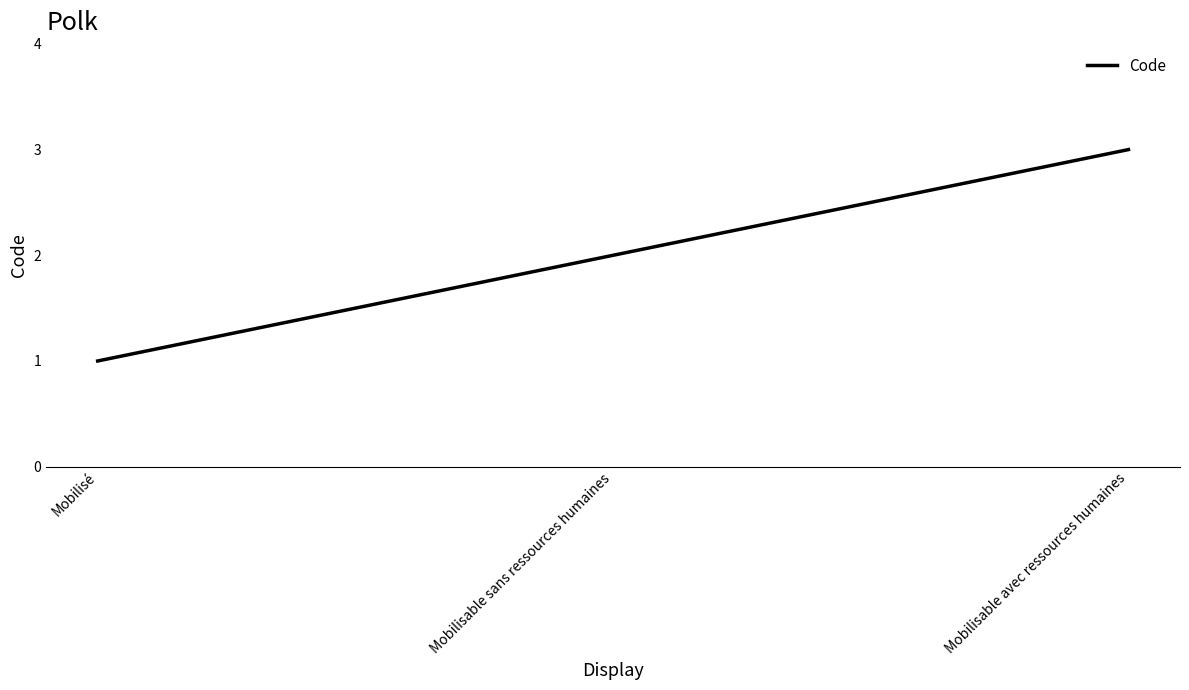

The chart shows a value of 2 at Mobilisable sans ressources humaines. True or false?

True